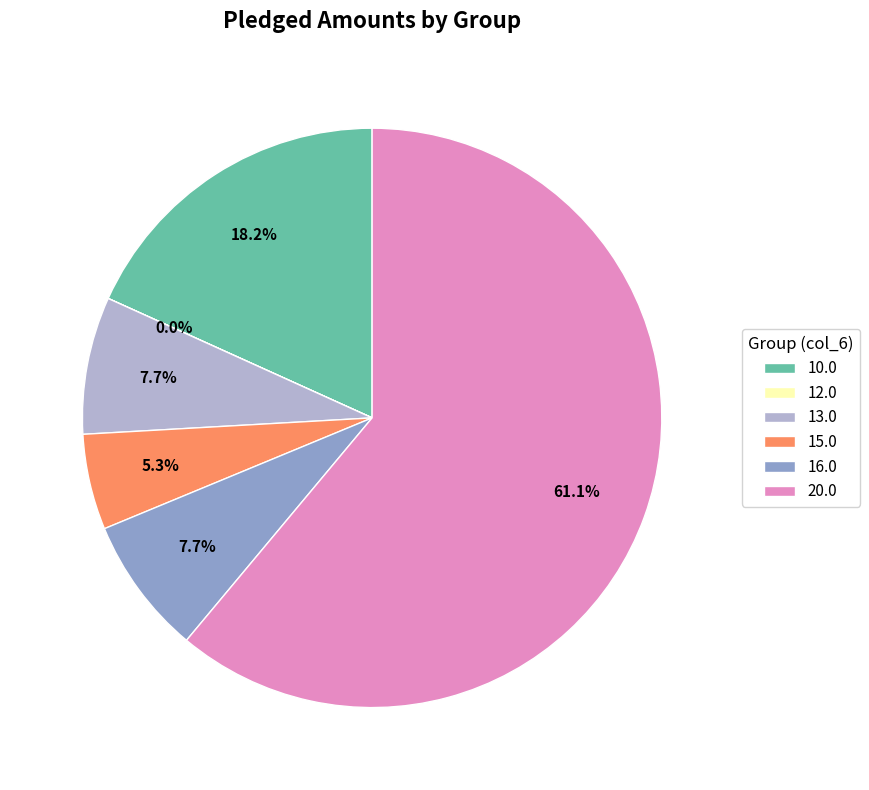

Which slice is the largest?

20.0